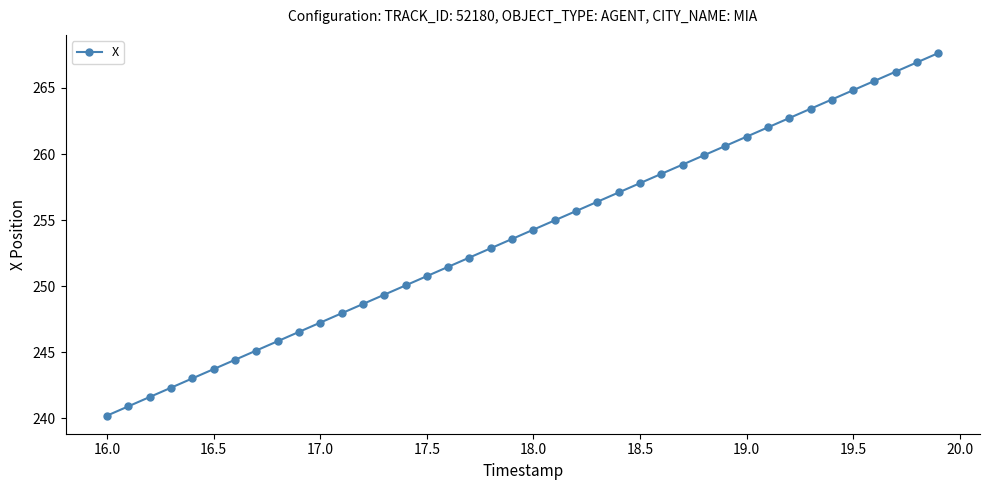

How many lines are shown in the chart?

1